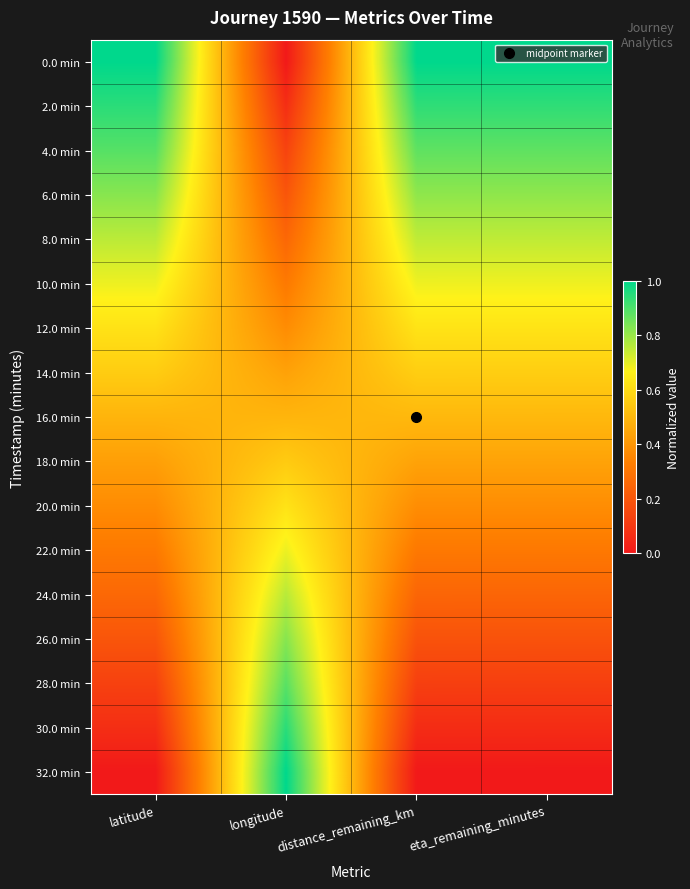

At which category is the sum across all series the highest?

latitude